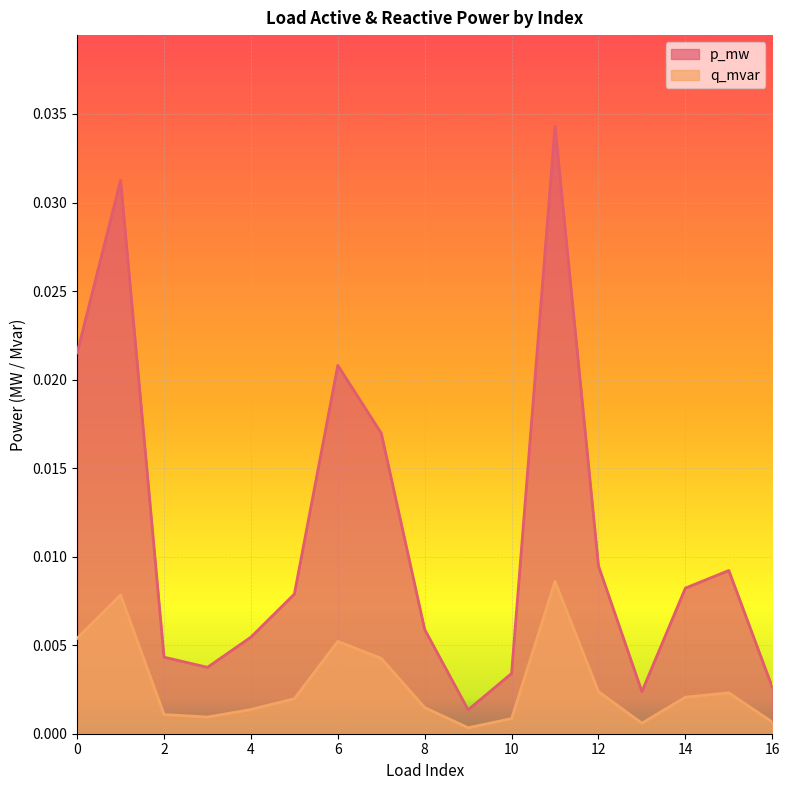

In q_mvar, how many points are lower than both neighbors (excluding endpoints)?

3